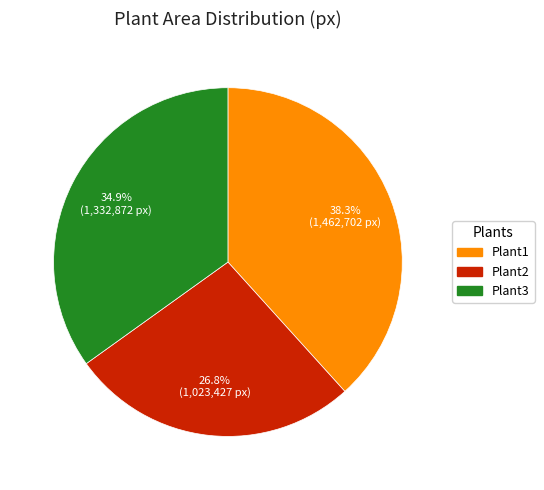

Is there a majority slice in this chart?

No